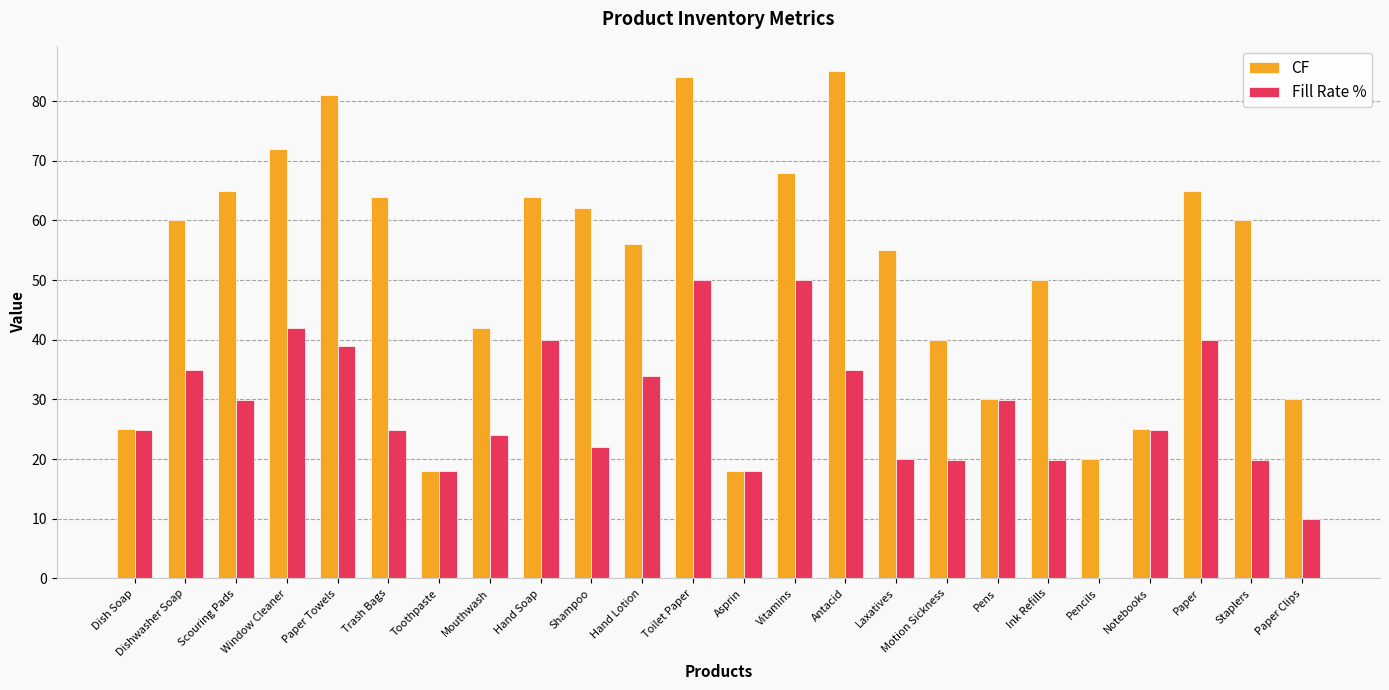

Does the chart contain stacked bars?

No